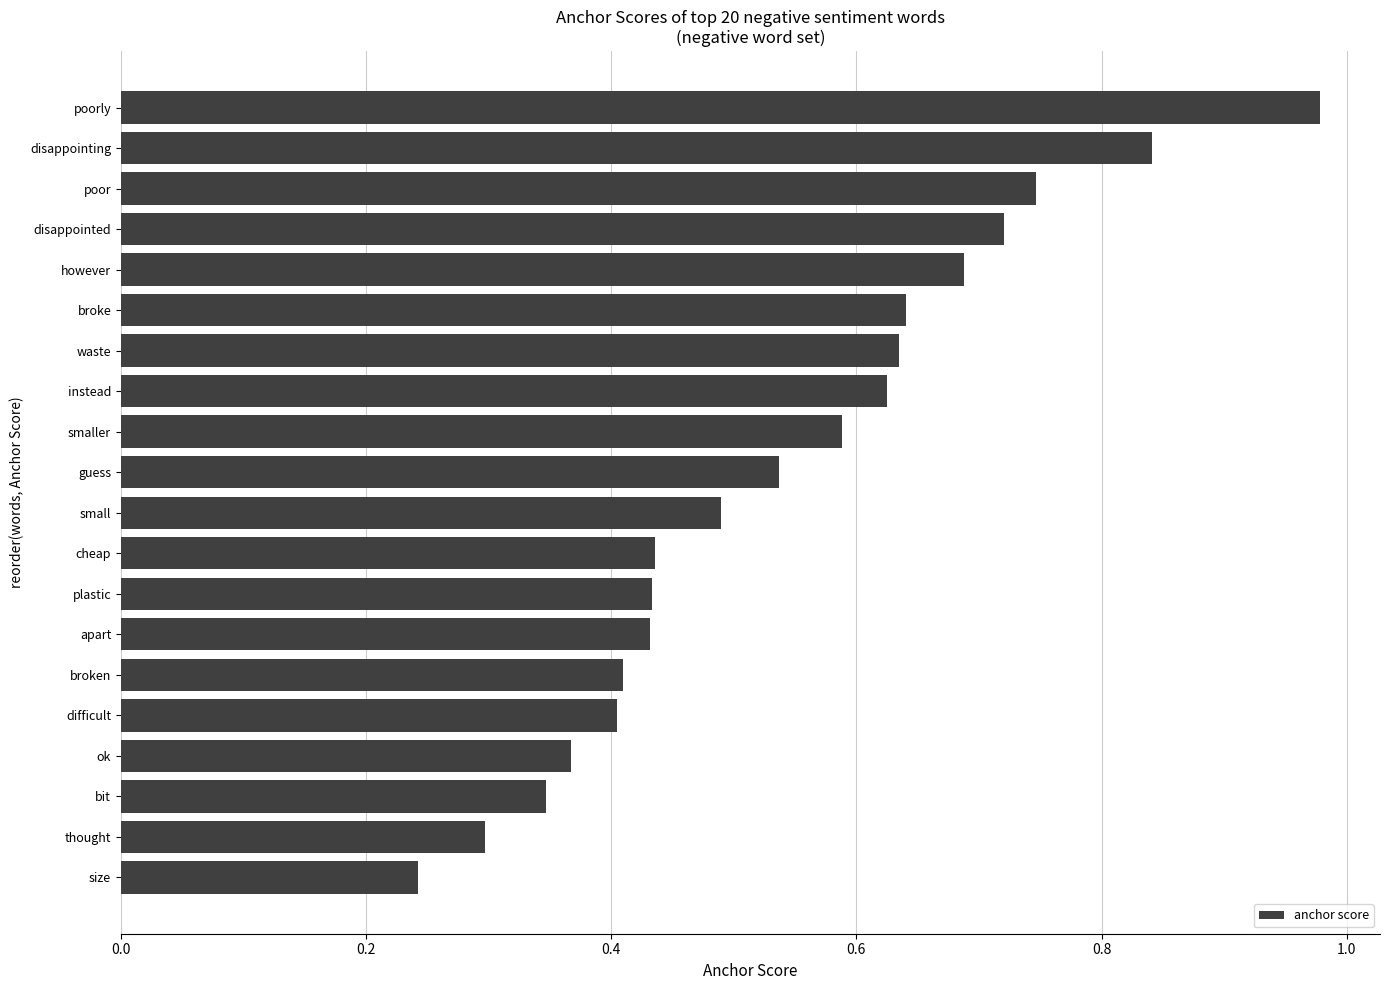

At which label is the value closest to 0?

size